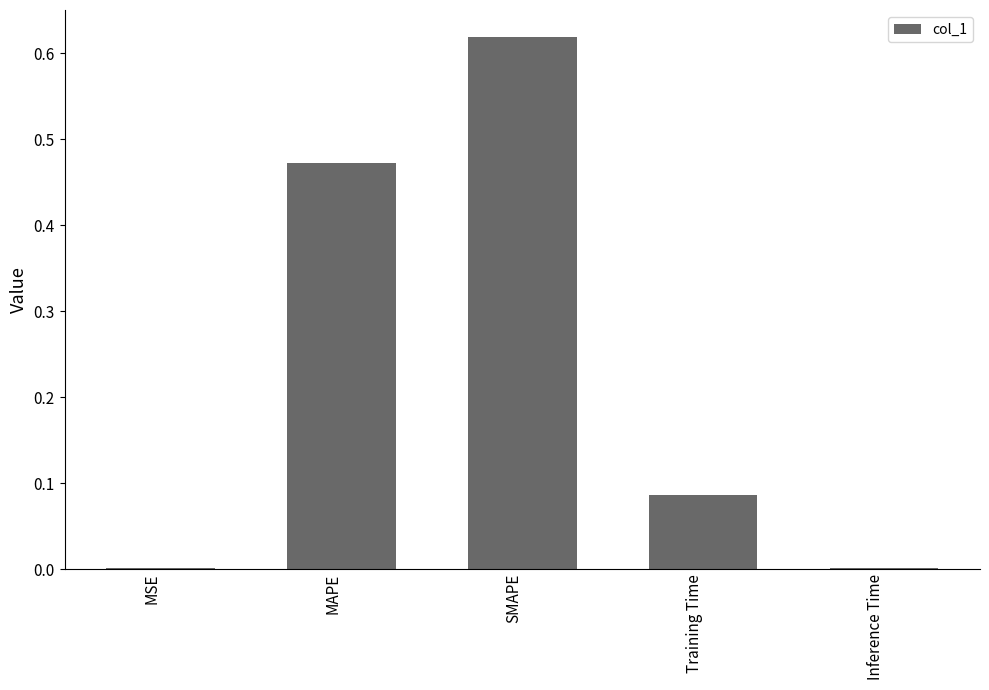

Which category has the highest value across all series?

SMAPE